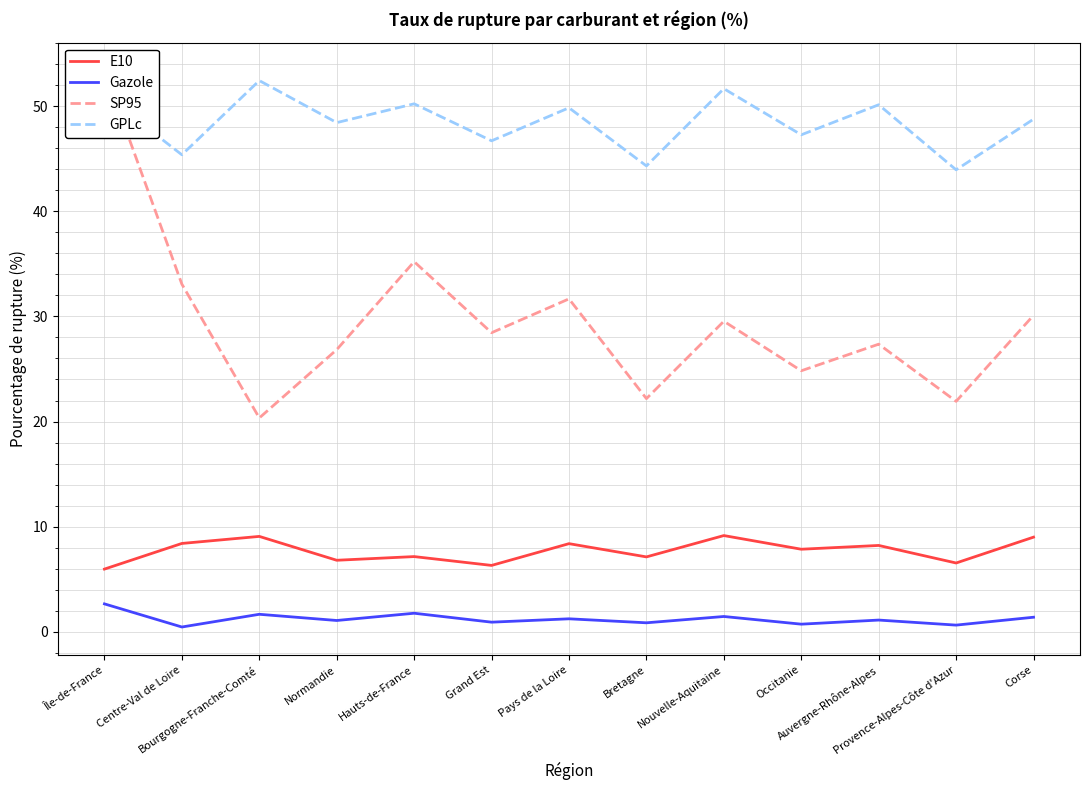

True or false: E10 has a value of 10.4 at Provence-Alpes-Côte d'Azur.

False